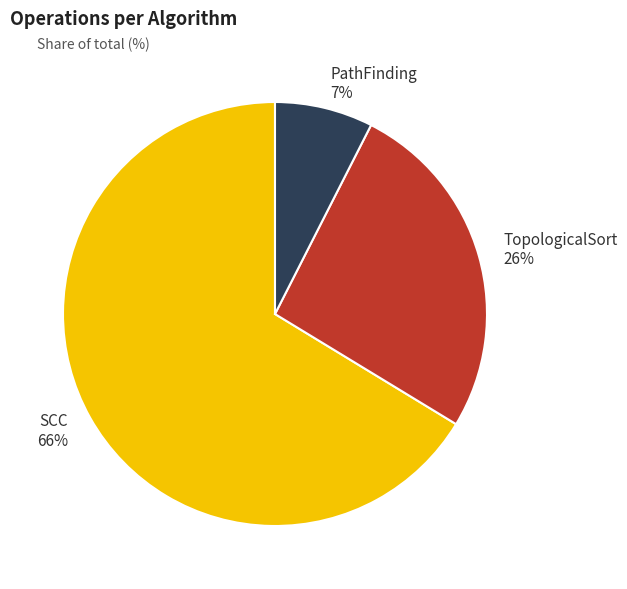

True or false: TopologicalSort accounts for 26% of the total.

True